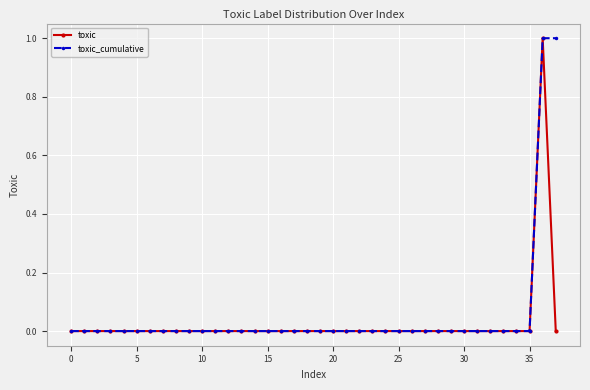

At which label does toxic_cumulative reach its peak?

36